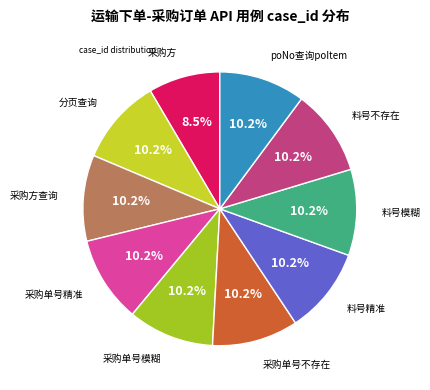

Does any single category account for the majority?

No